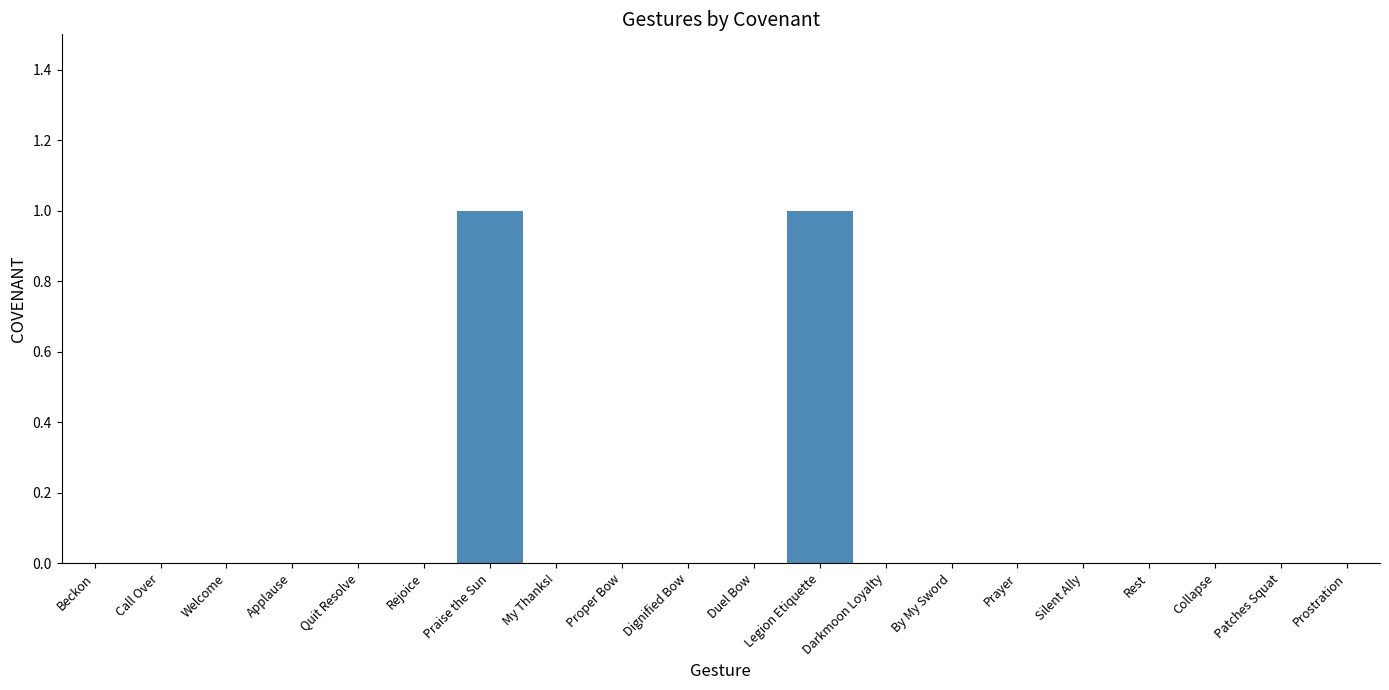

Does the chart contain stacked bars?

No